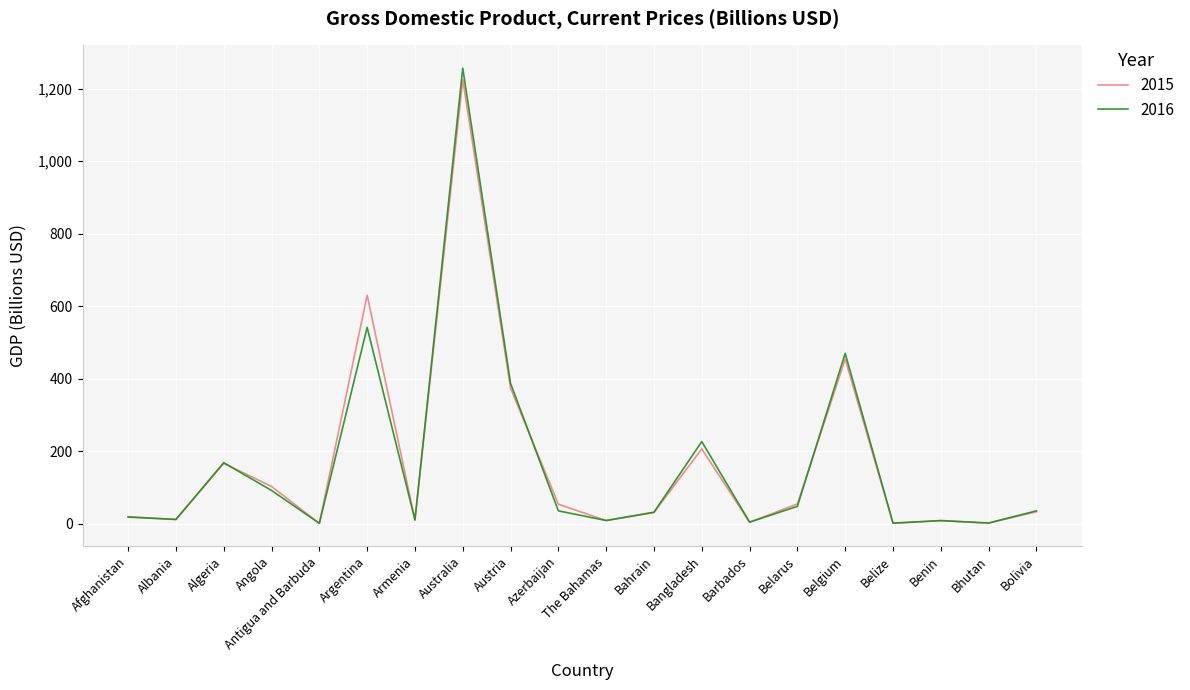

True or false: 2015 has a value of 99.4 at Algeria.

False